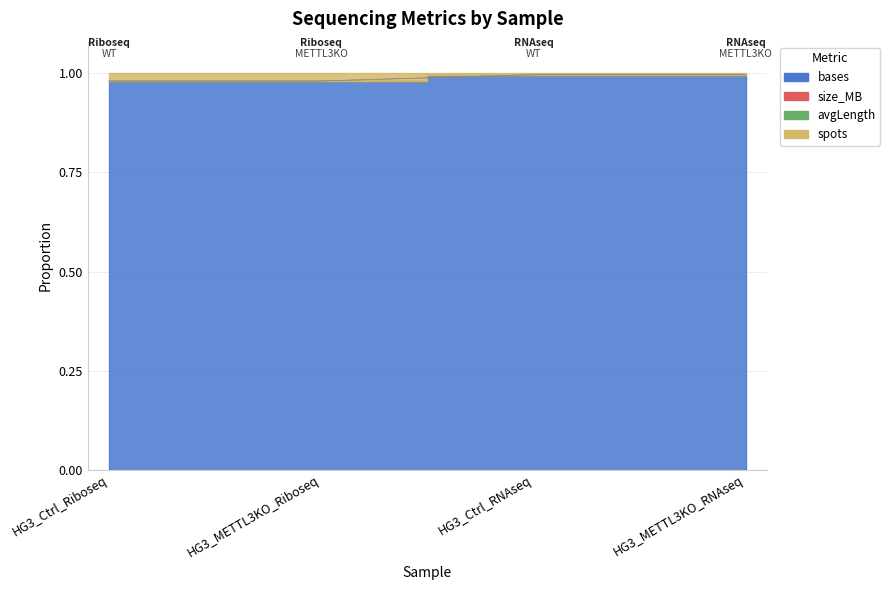

Is it true that bases equals 1.7 at HG3_Ctrl_RNAseq?

False